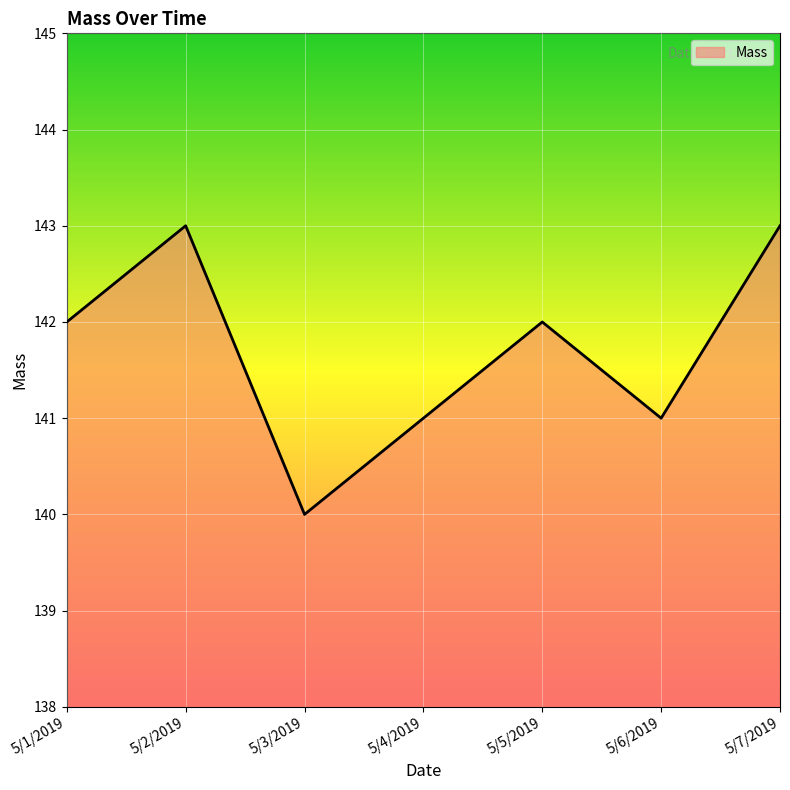

Count the values in the range 141 to 143.

6